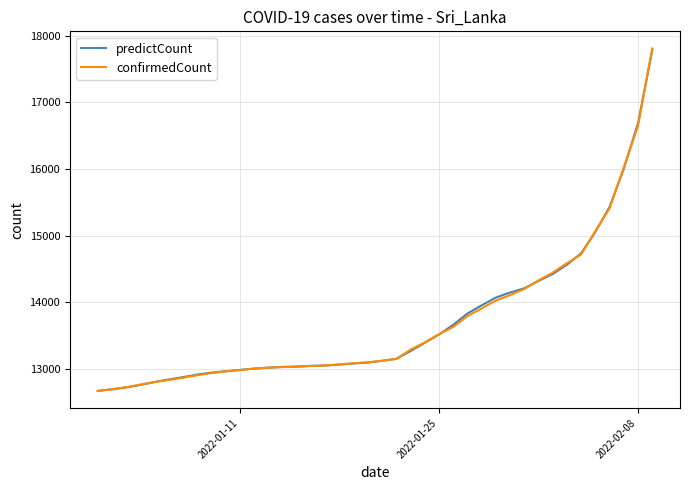

Which series has the largest range (max minus min)?

confirmedCount